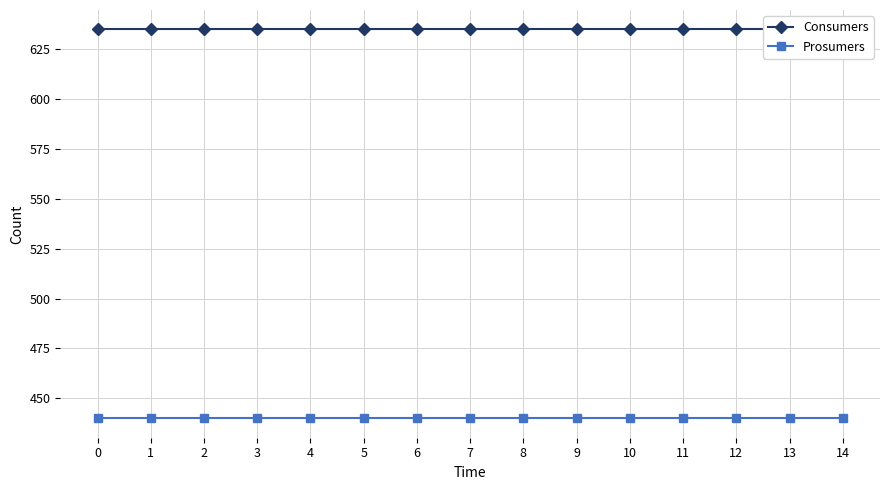

Which series changed the most between 11 and 13?

Consumers